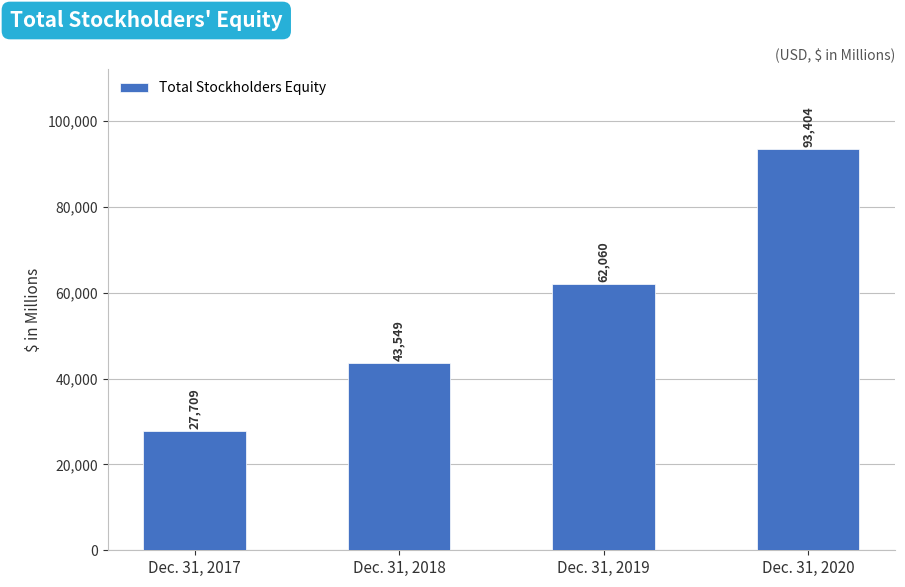

What is the difference between the maximum and minimum values?

65695